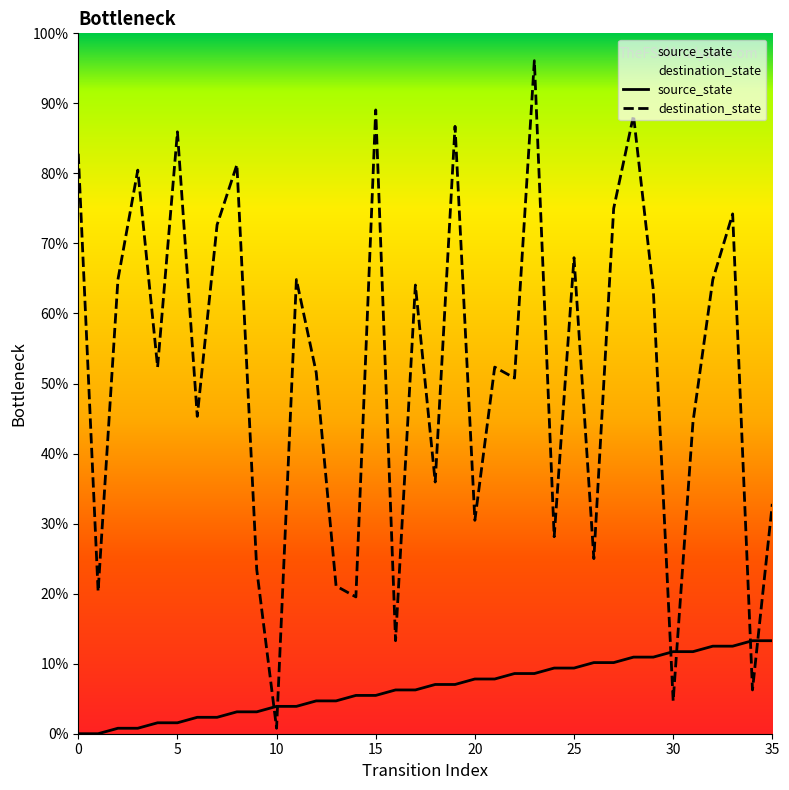

True or false: source_state has a value of 7.4 at 0.

False